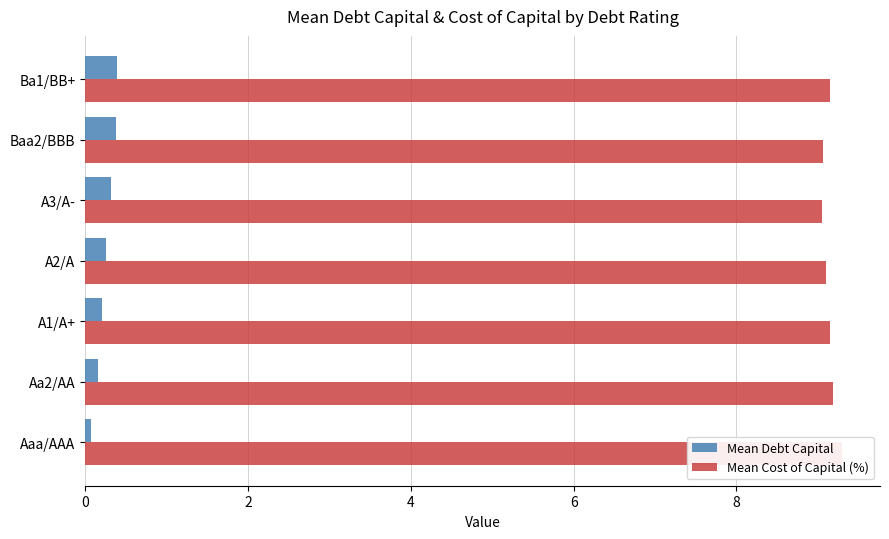

What is the total value across all series at Aaa/AAA?

9.4